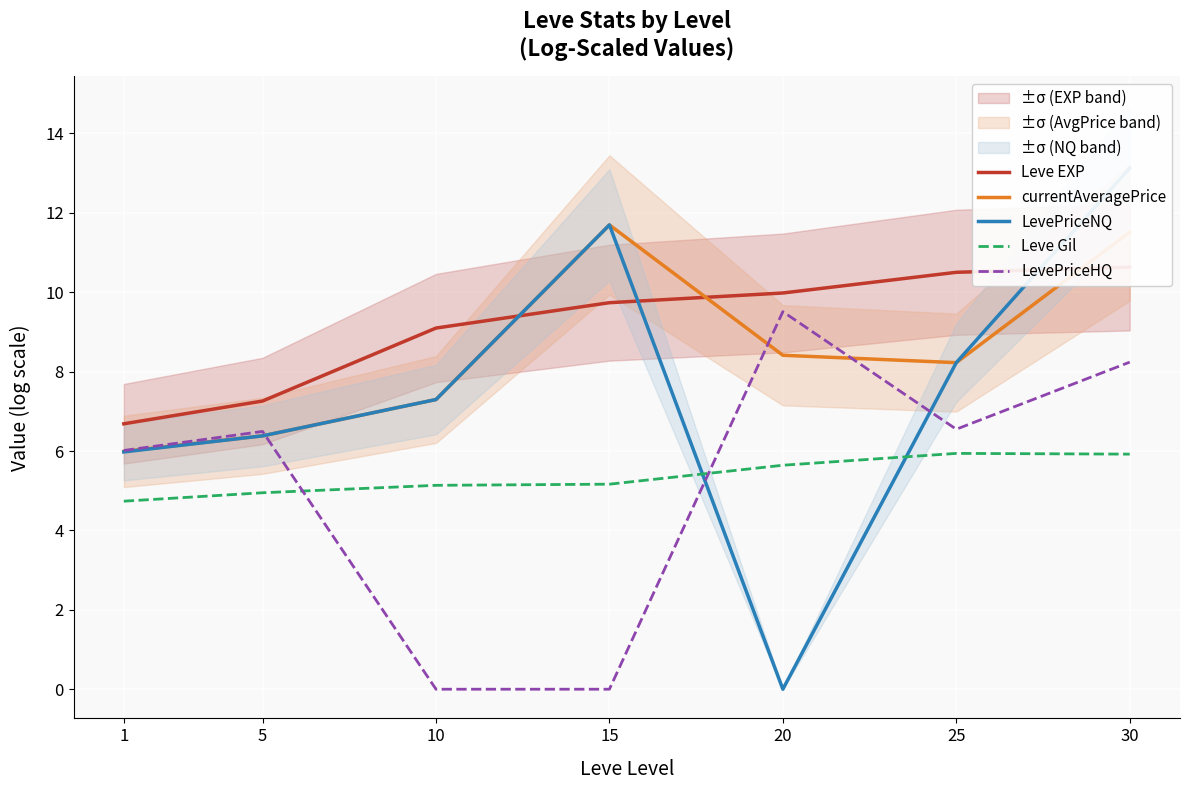

How many data points in LevePriceNQ are less than 7?

3